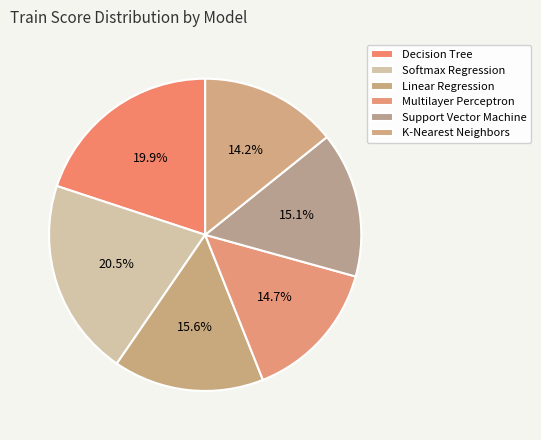

Count the number of slices in the pie.

6